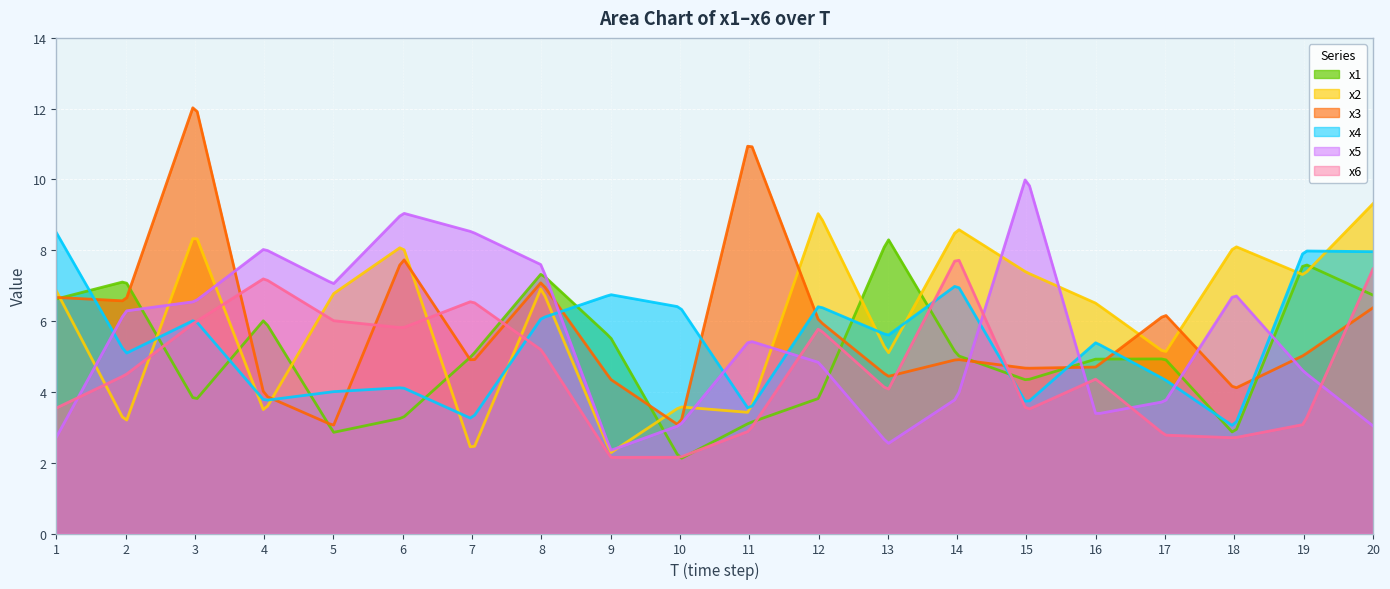

List the labels in order of x4 value, smallest first.

18, 7, 11, 15, 4, 5, 6, 17, 2, 16, 13, 3, 8, 10, 12, 9, 14, 20, 19, 1